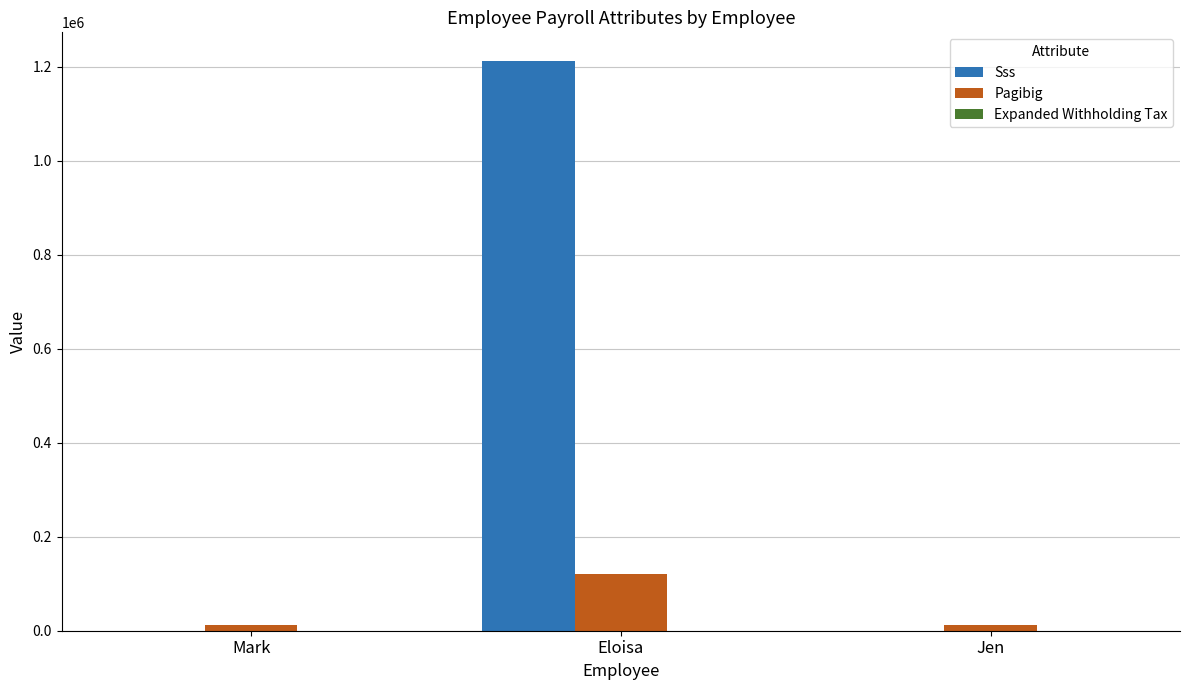

Is it true that Sss equals 1212111 at Eloisa?

True